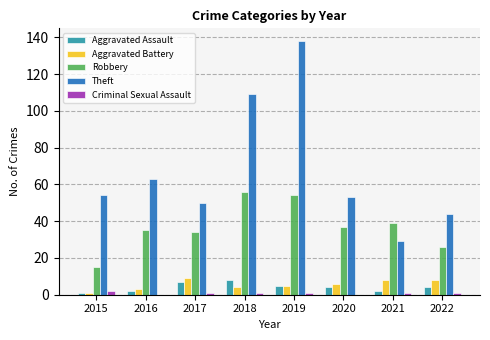

What is the total value across all series at 2019?

203